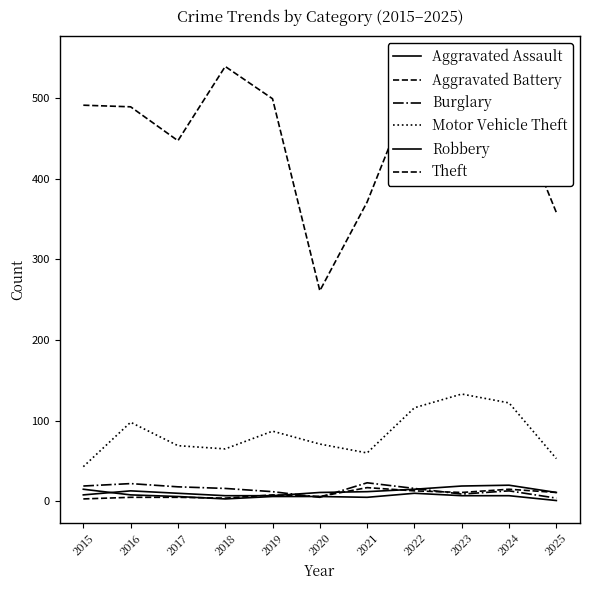

Between 2019 and 2021, which is larger?

2021